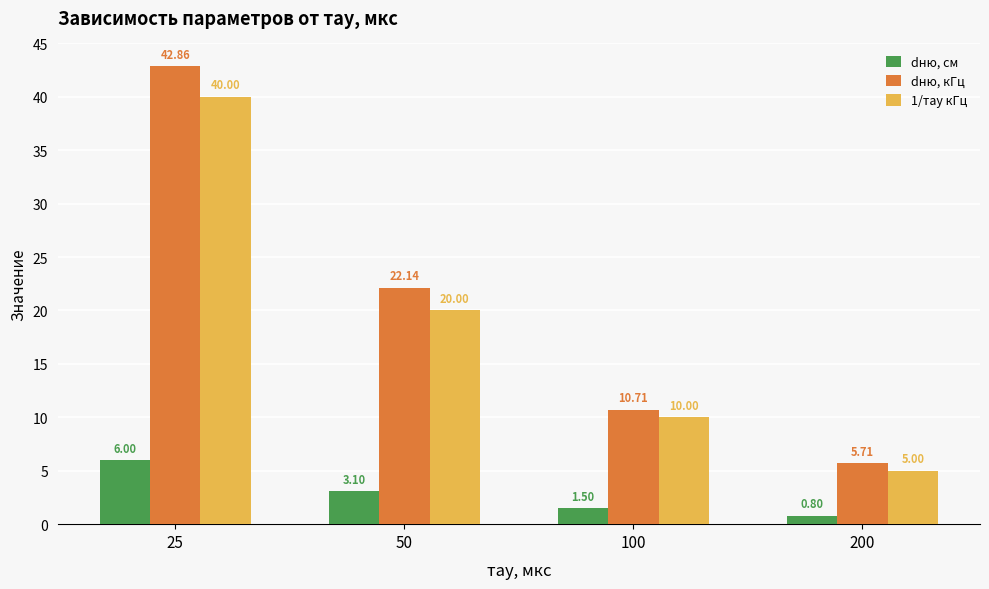

Are the bars grouped side by side (vs. stacked)?

Yes